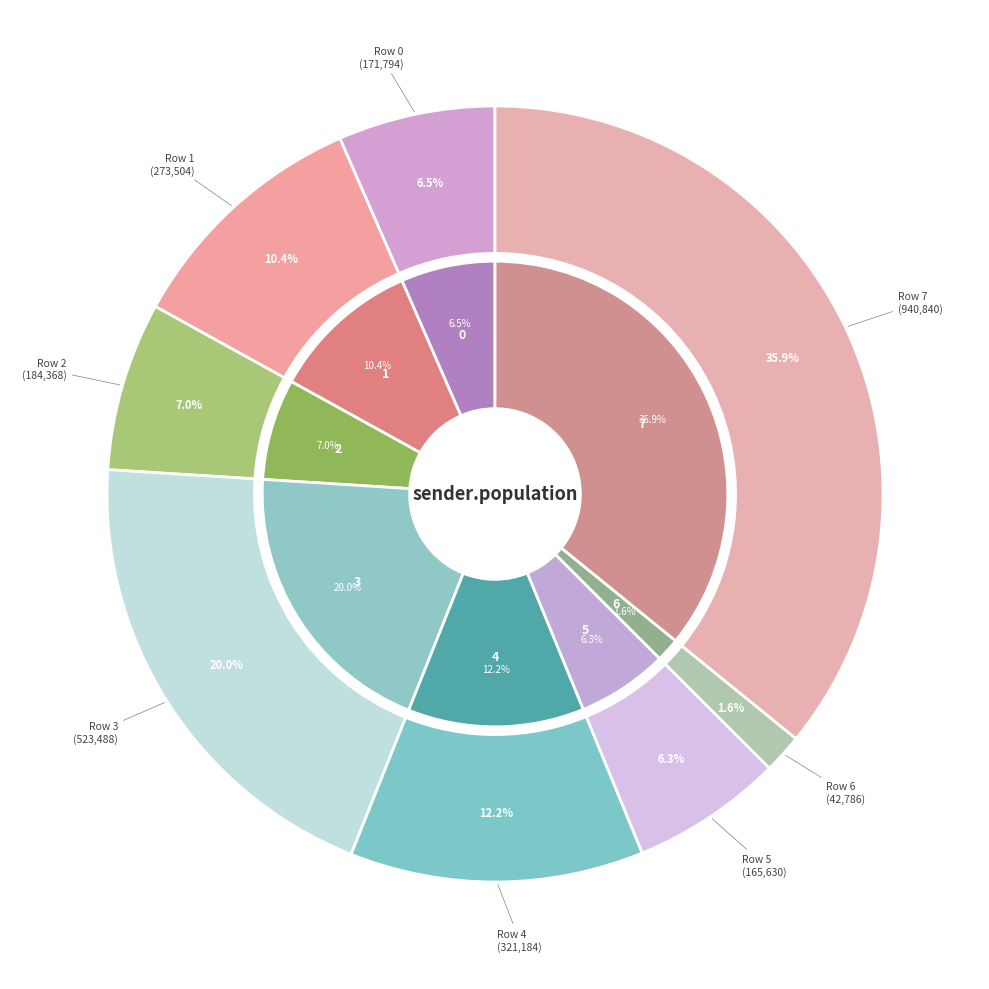

To the nearest percent, what is the difference between the largest and smallest slice percentages?

34%